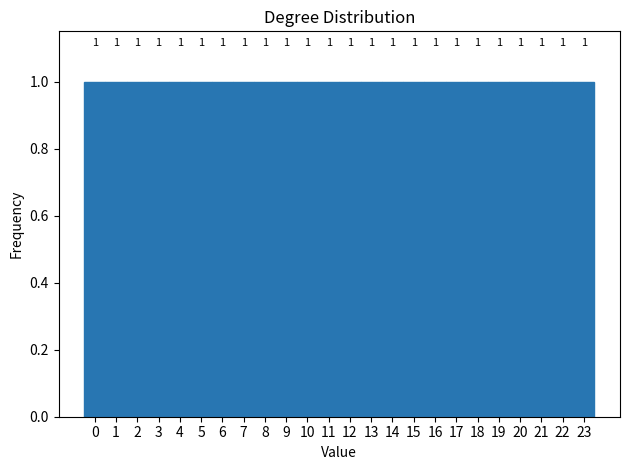

How tall is the bar that spans 17.5 to 18.5 on the x-axis?

1